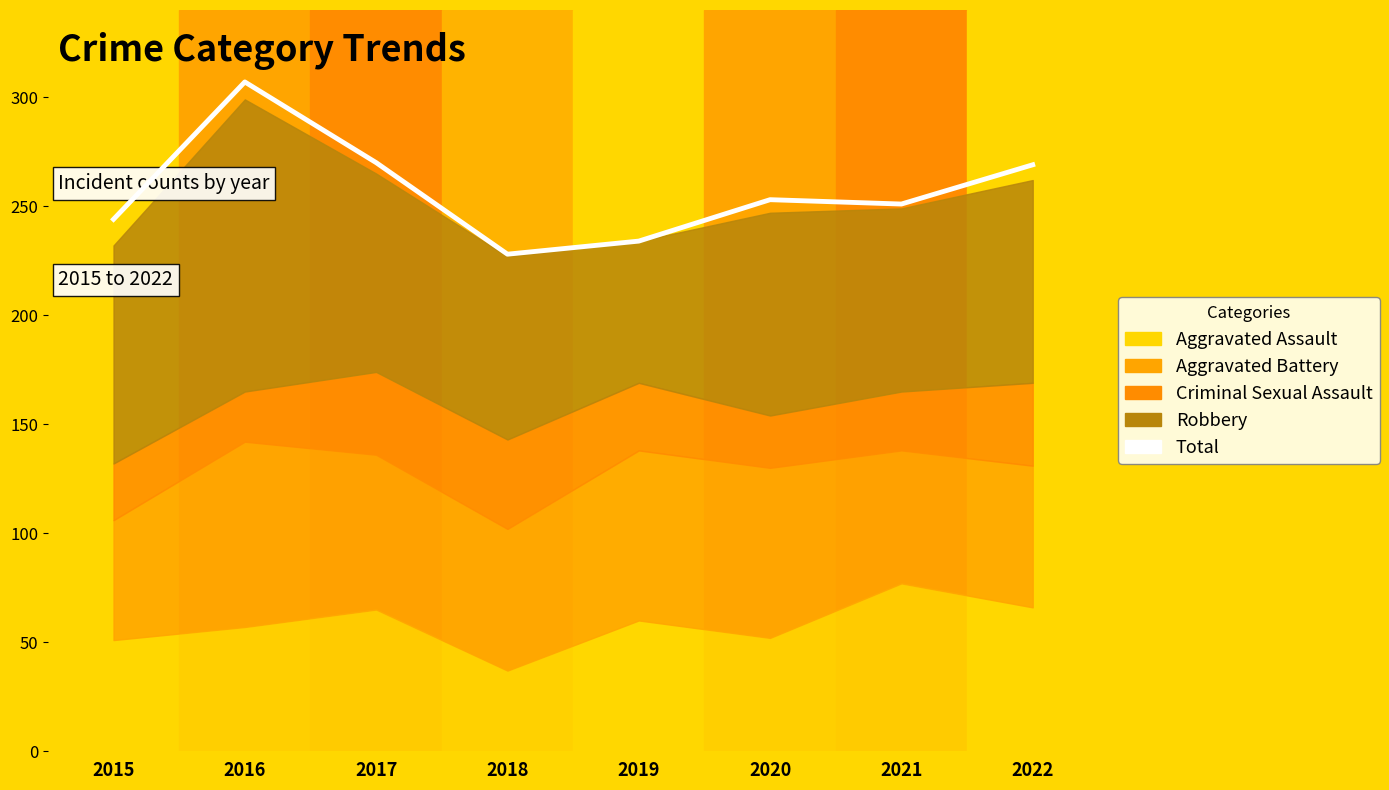

Reading right to left, extract all data points from this chart.

2022=269	2021=251	2020=253	2019=234	2018=228	2017=270	2016=307	2015=244